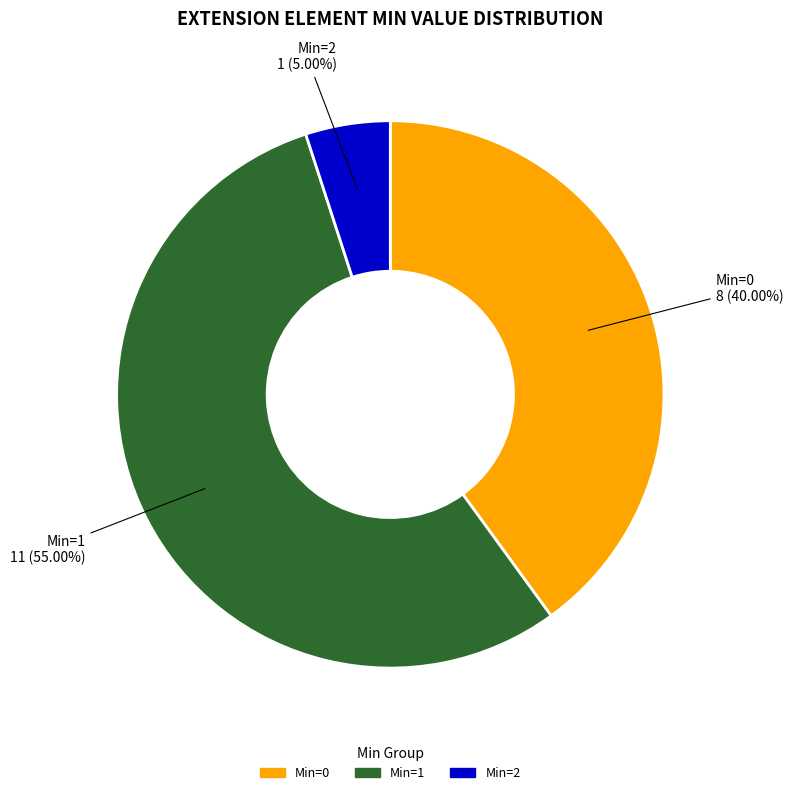

Do Min=1 and Min=0 together represent more than half of the pie?

Yes